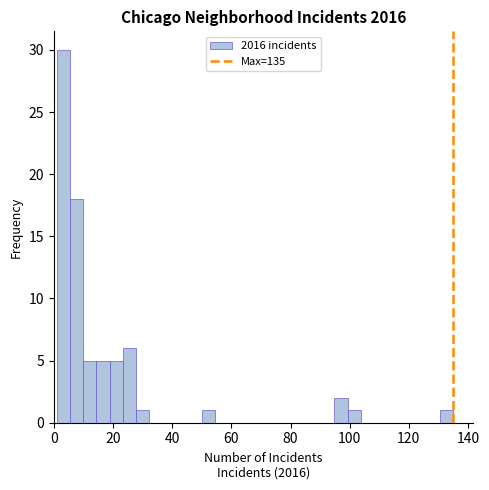

Around what value on the x-axis is the tallest bar? Give the approximate position of its centre, as read against the axis.

4